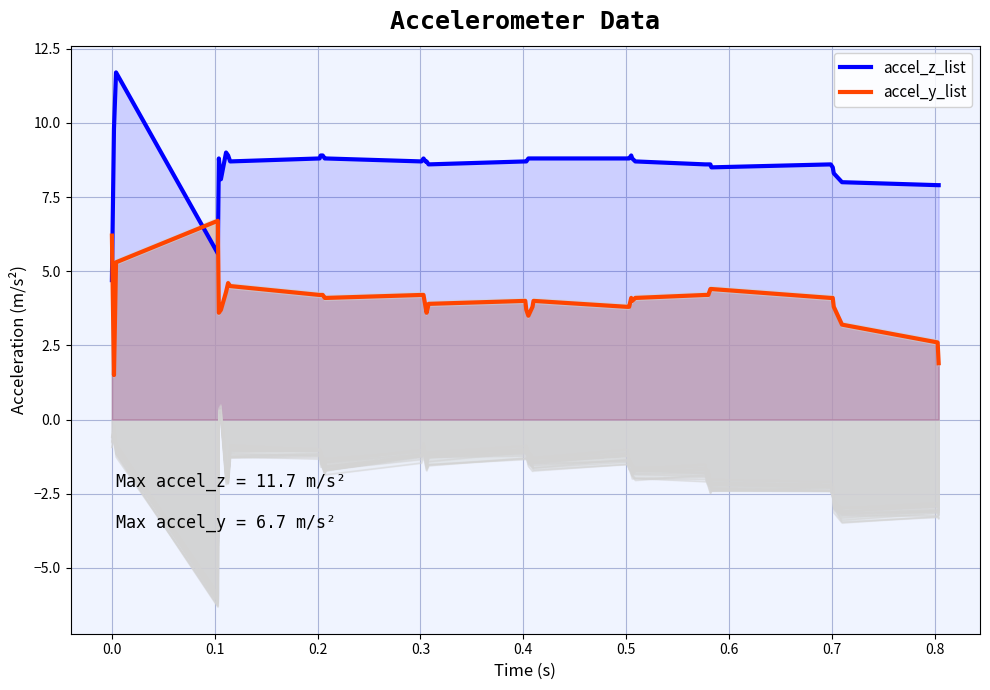

How many interior local valleys does the accel_y_list series have?

5